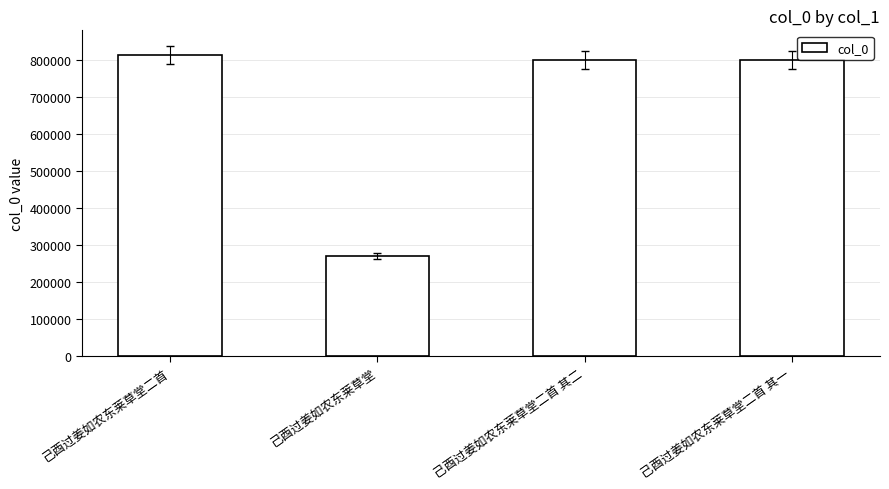

What position from the right is 己酉过姜如农东莱草堂?

3